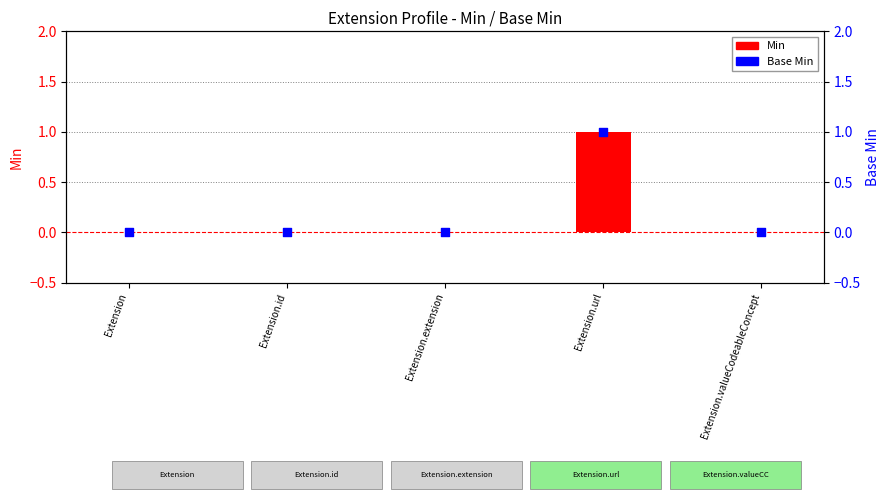

Which series reaches the minimum Y coordinate?

Min